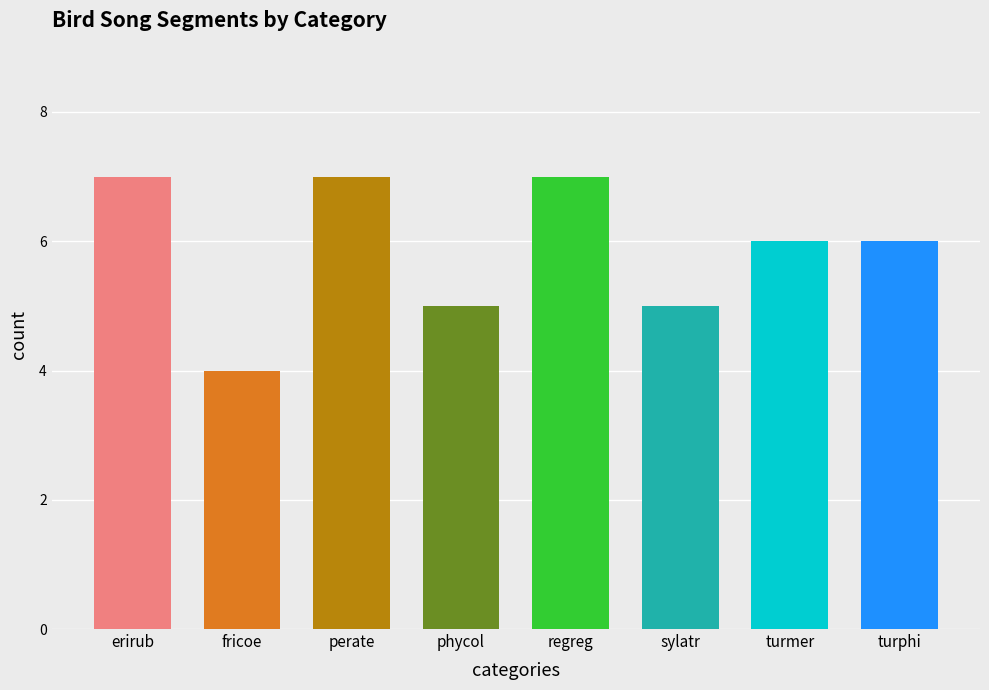

What is the change in value from erirub to turphi?

-1